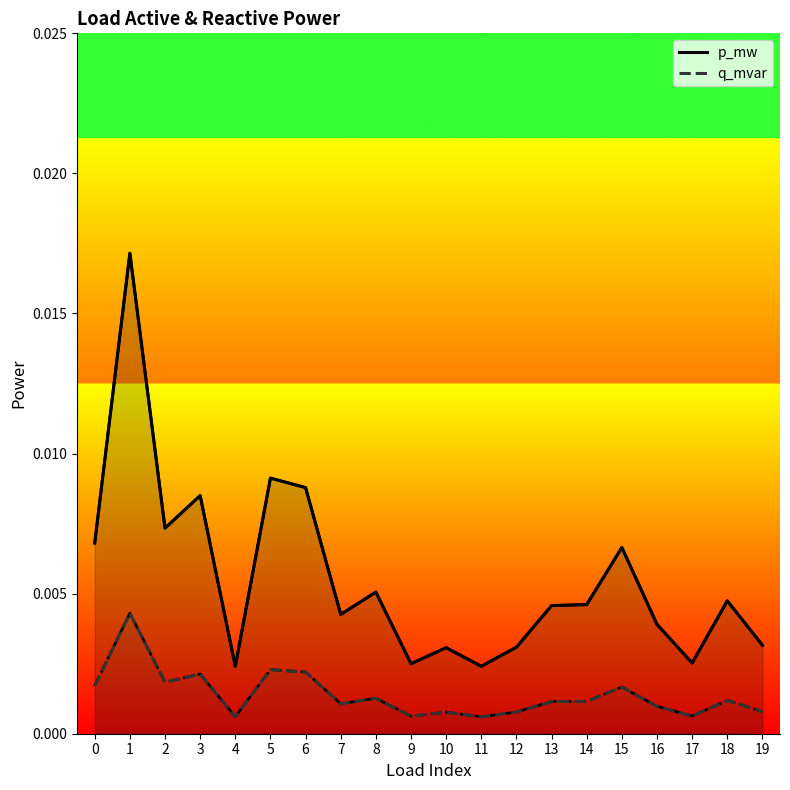

The q_mvar series shows 0.0 at 10. True or false?

False